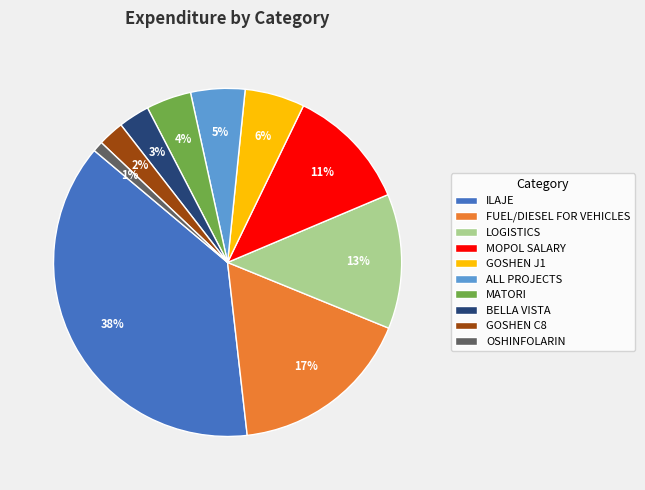

Combined, do GOSHEN C8 and MOPOL SALARY account for over 50%?

No